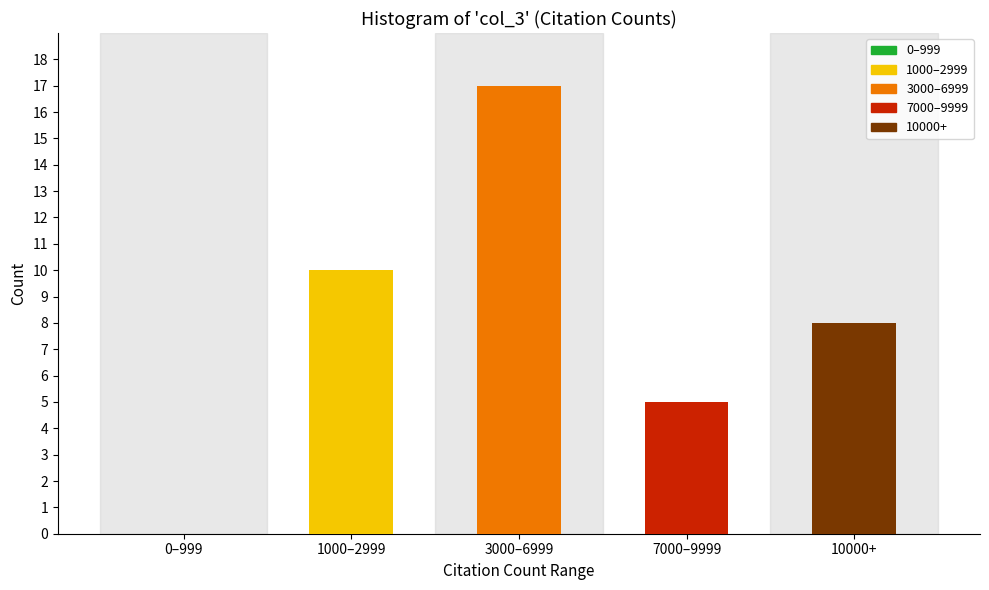

Reading right to left, what are all the values shown in this chart?

10000+=8	7000–9999=5	3000–6999=17	1000–2999=10	0–999=0